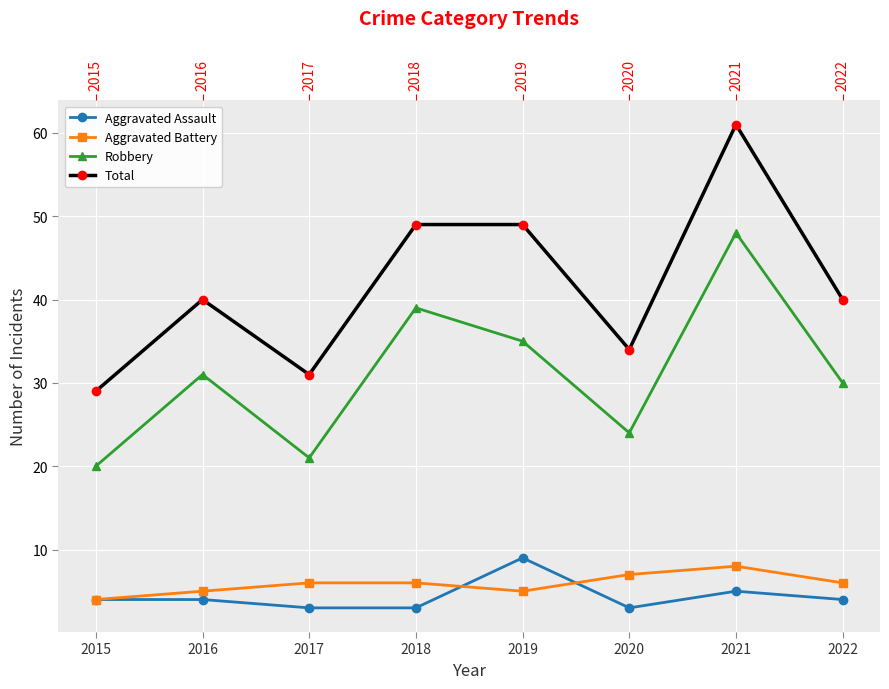

How many values in the Aggravated Assault series are below 4?

3